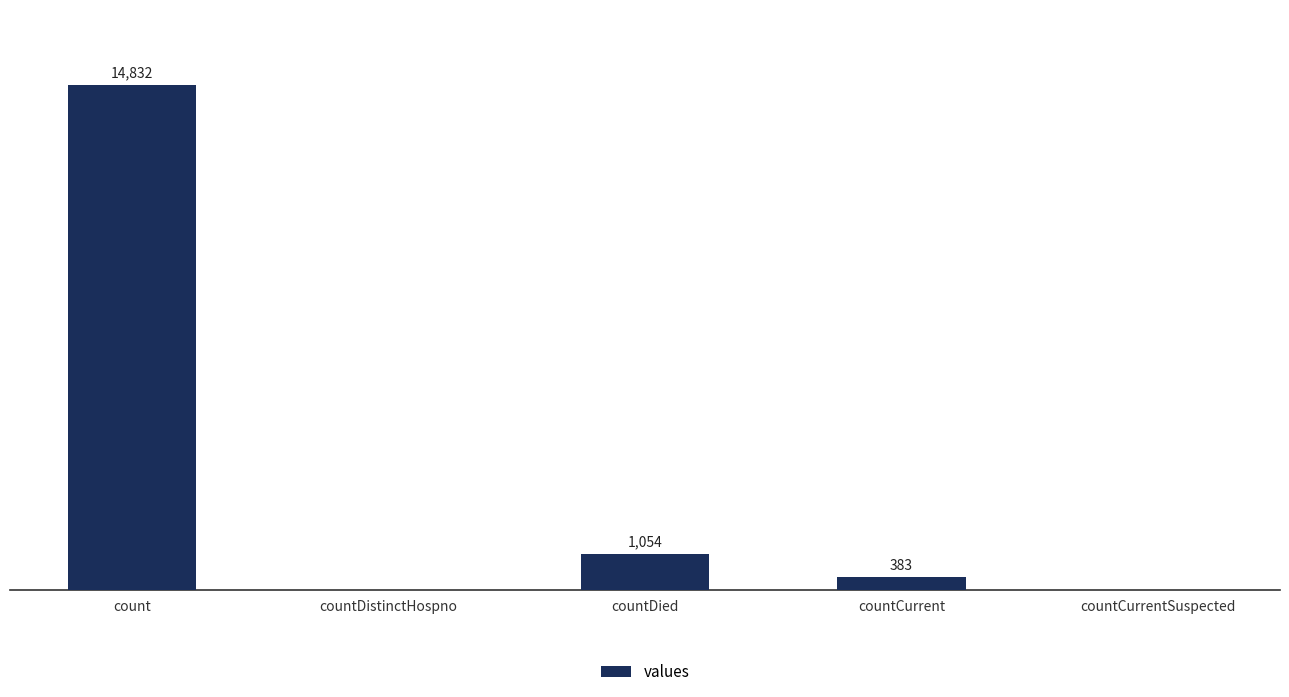

Are the bars horizontal?

No